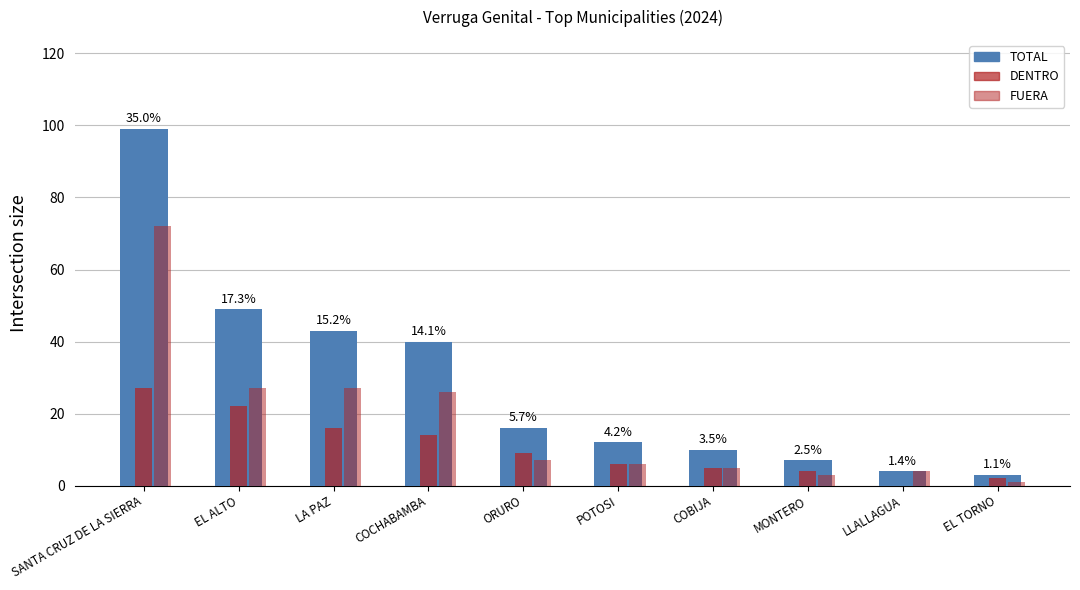

Which series has the widest spread of values?

TOTAL